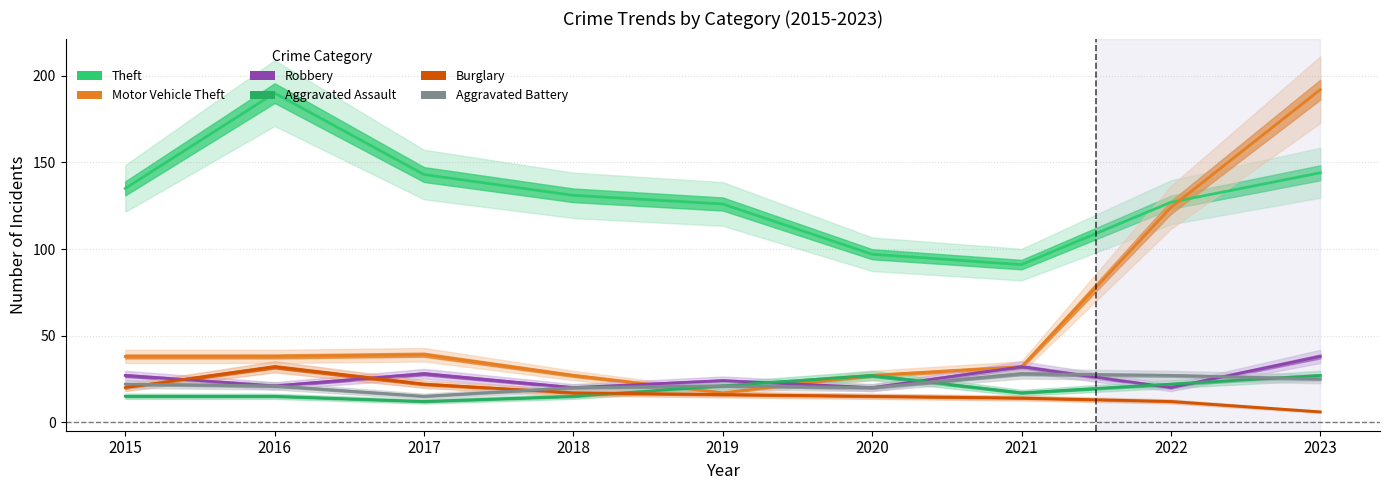

What is the difference between the maximum and second lowest values in the Burglary series?

20